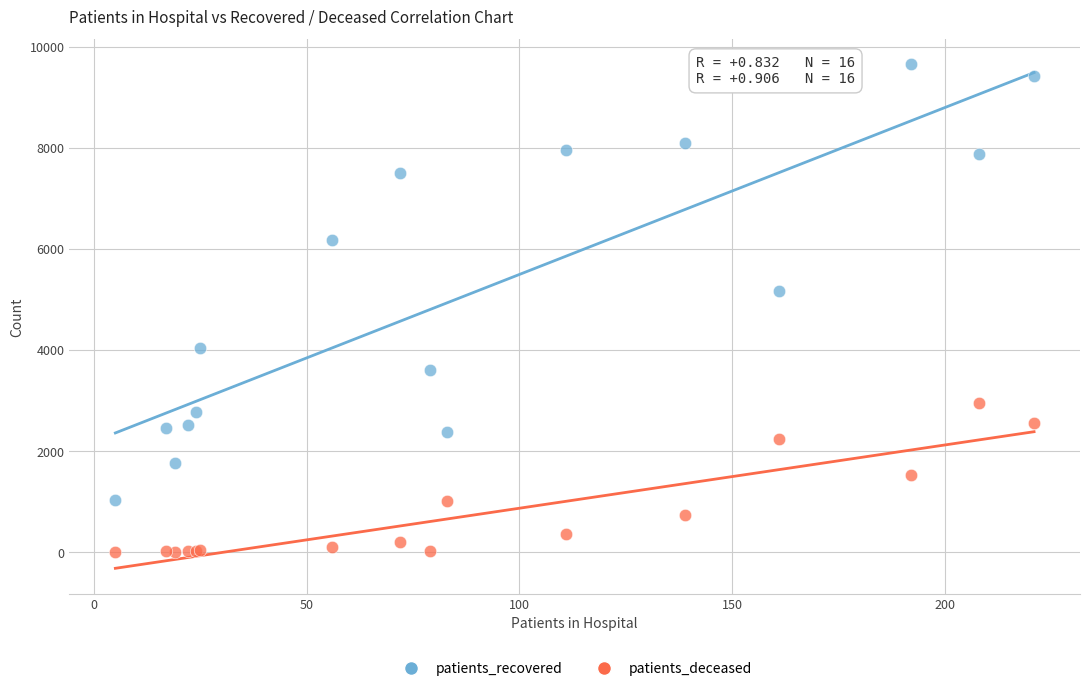

Which series contains the highest Y value?

patients_recovered